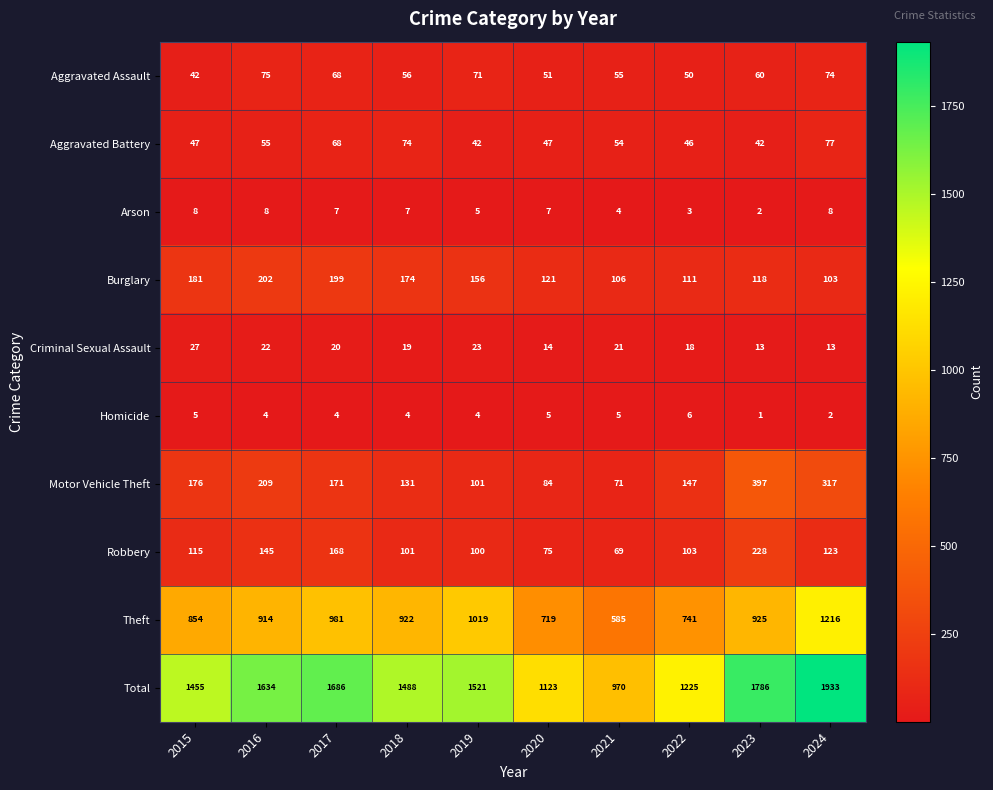

The Theft series shows 1134 at 2015. True or false?

False